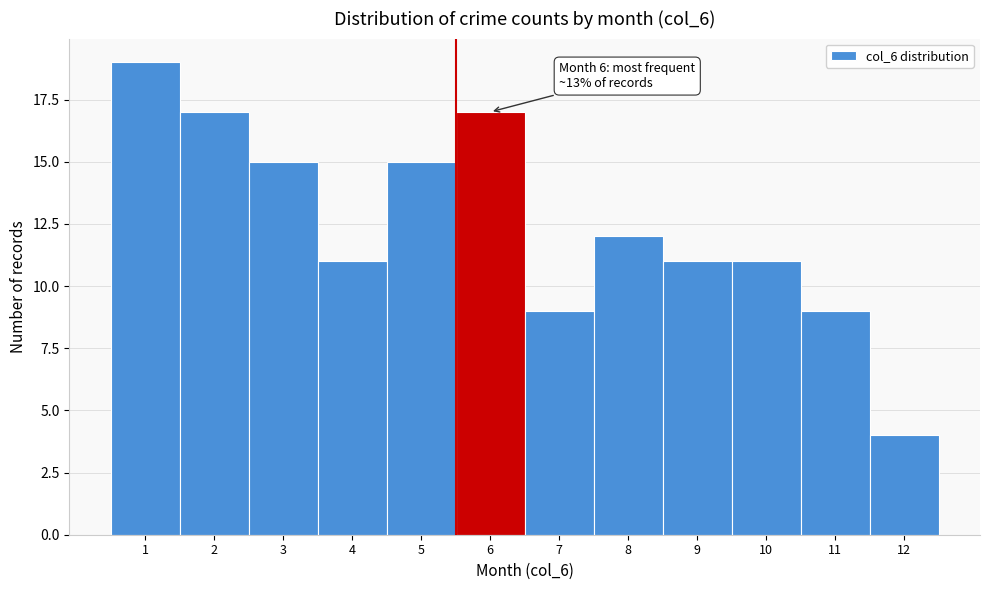

Reading right to left, extract all data points from this chart.

4	9	11	11	12	9	17	15	11	15	17	19